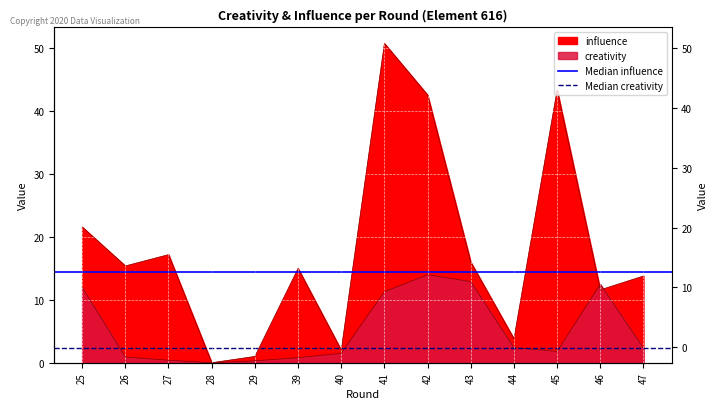

Does the chart display data point markers on the line(s)?

No